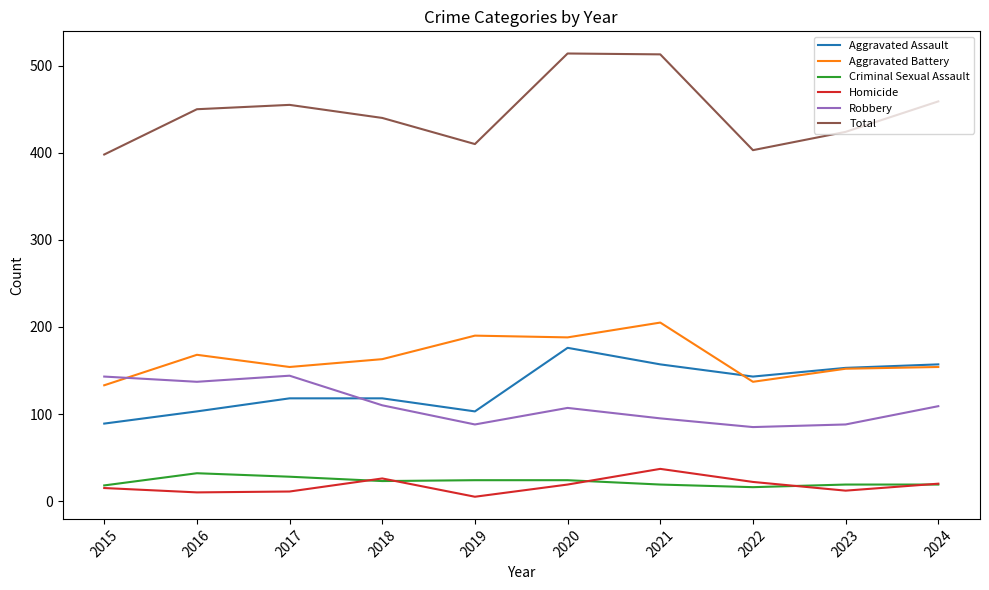

What is the smallest value displayed?

5